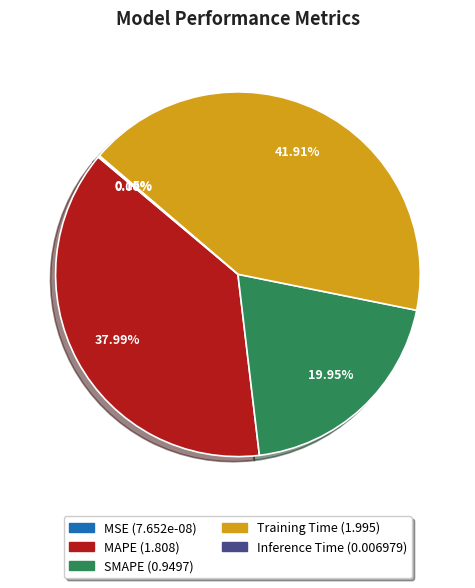

Which has a higher value, Training Time or MAPE?

Training Time